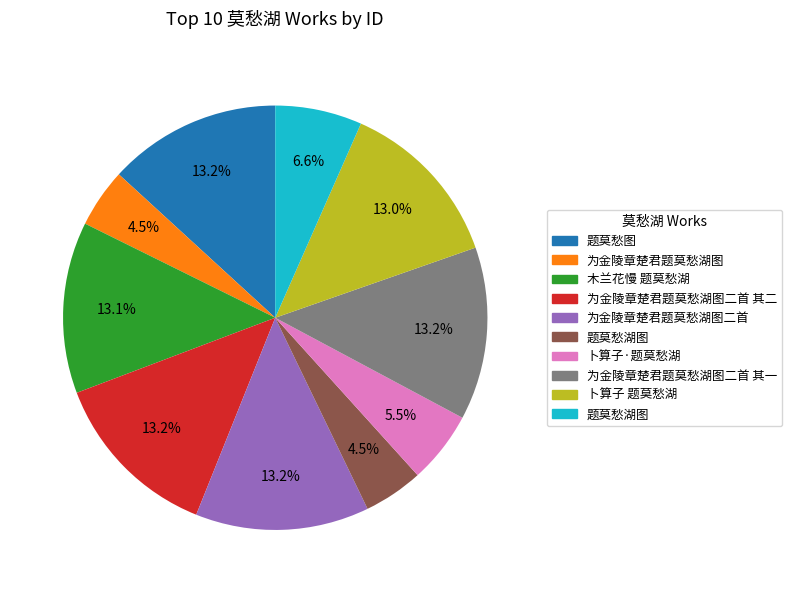

Is there a majority slice in this chart?

No